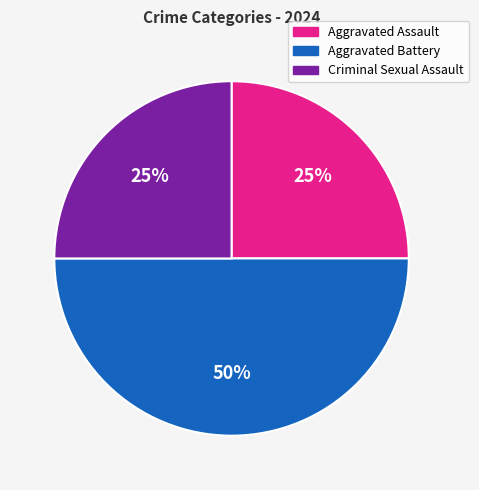

Which category has the biggest portion of the pie?

Aggravated Battery